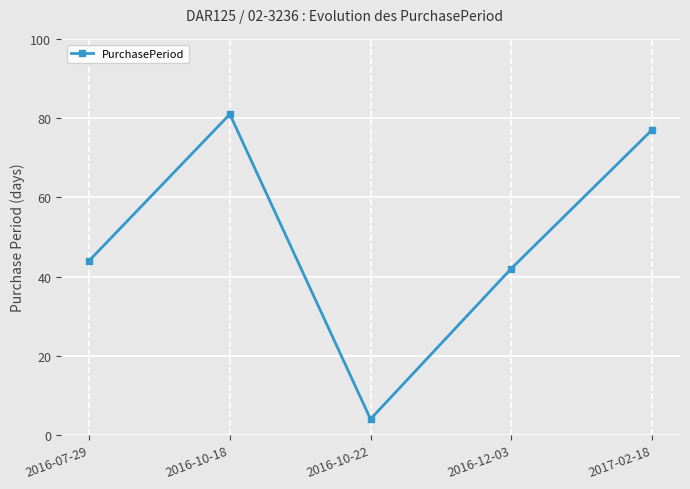

What is the label of the 3rd point from the left?

2016-10-22